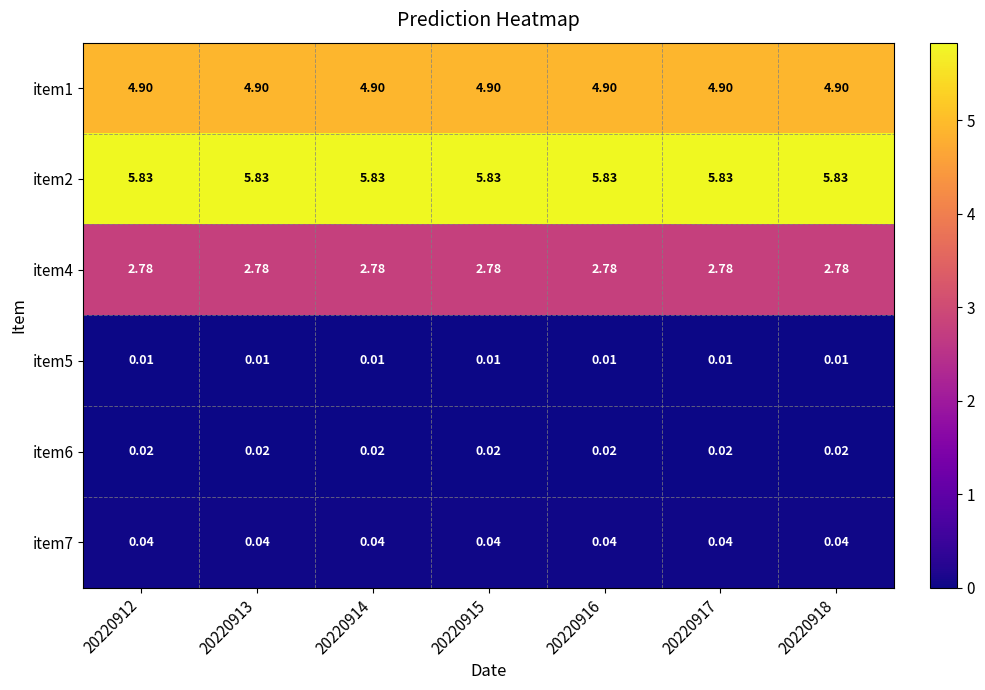

Is the value of item4 at 20220916 greater than the value of item1 at 20220916?

No